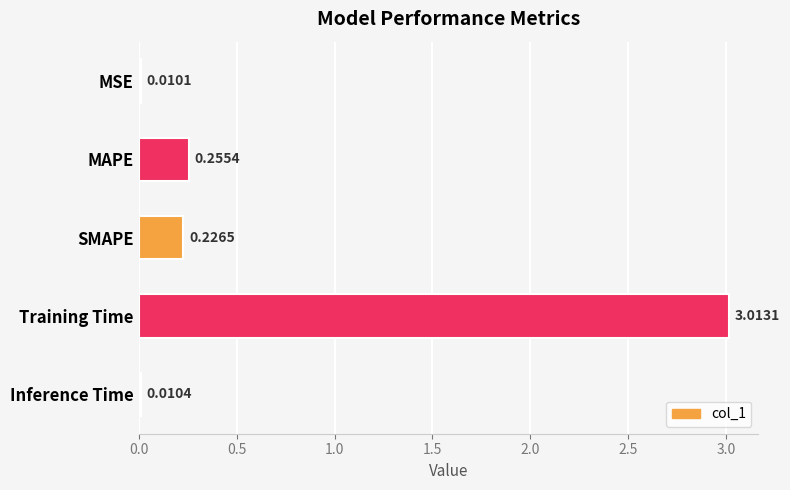

What is the sum of all values?

3.5